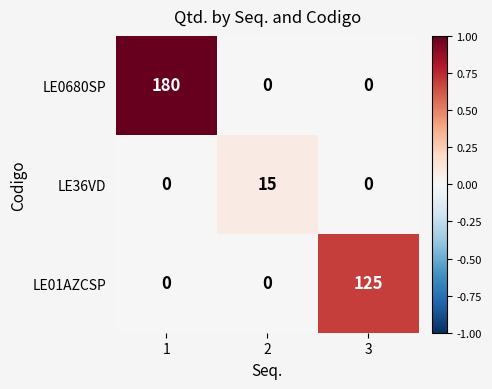

List the series in order of their overall mean, highest first.

LE0680SP, LE01AZCSP, LE36VD